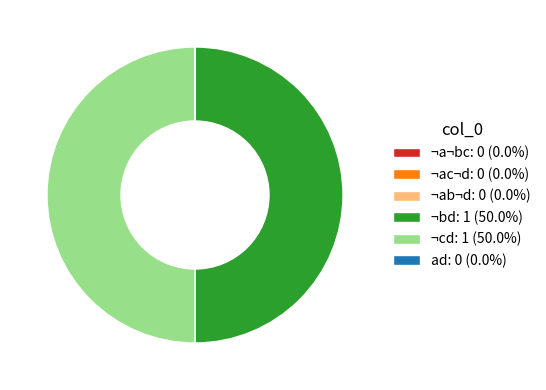

What is the ratio of the value at ¬bd: 1 (50.0%) to the value at ¬cd: 1 (50.0%)?

1.0